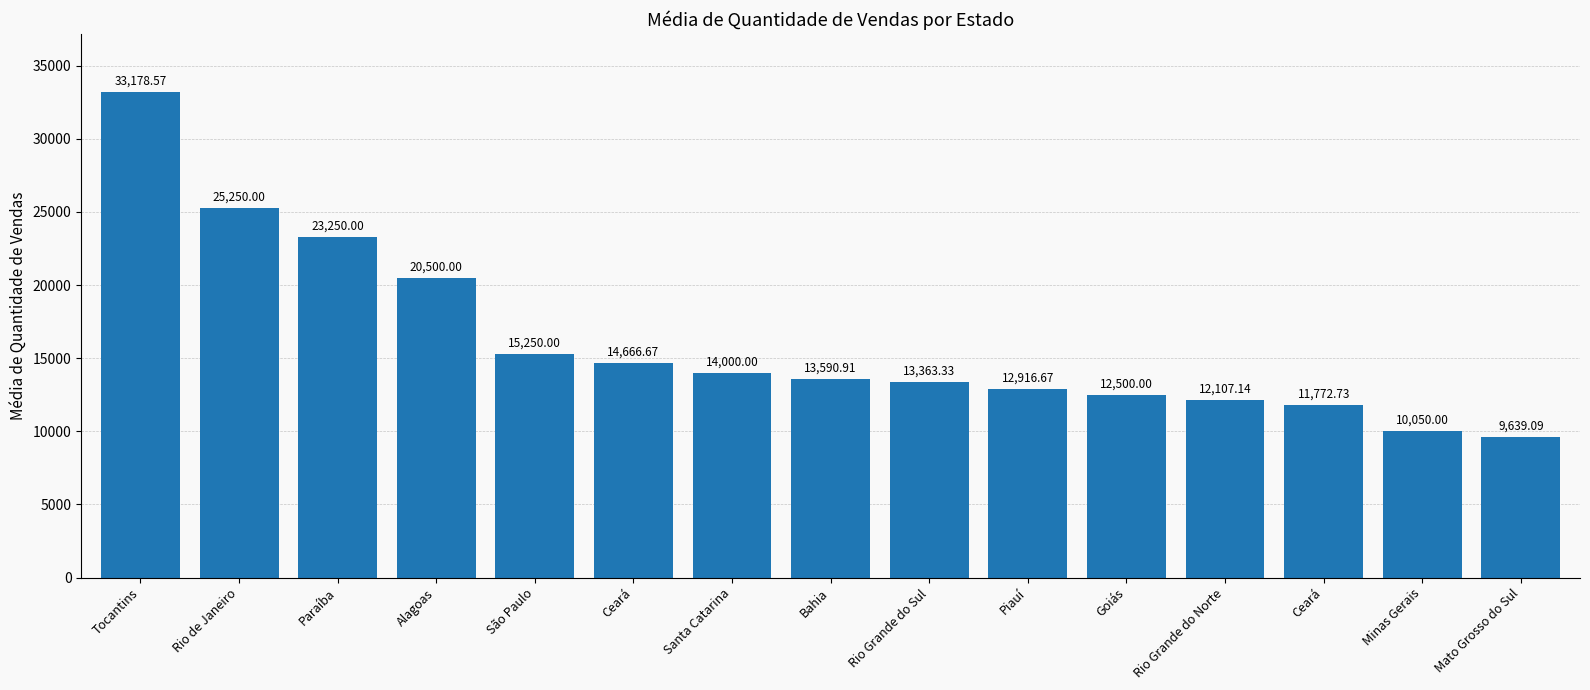

How many values are below 13590?

7